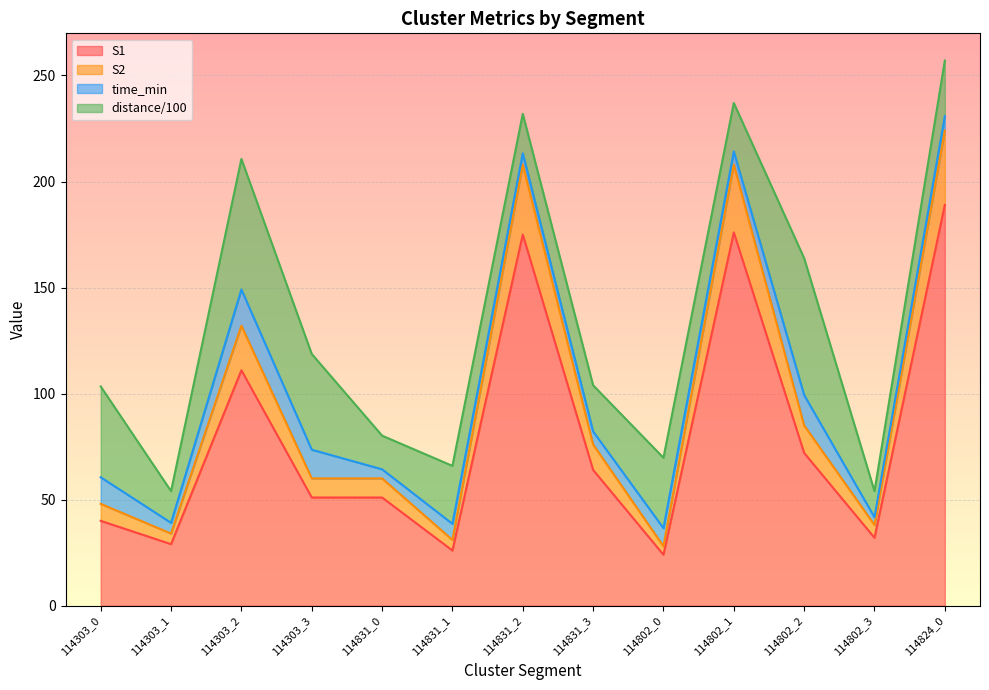

Where is S2 nearest to the value 126?

114303_2